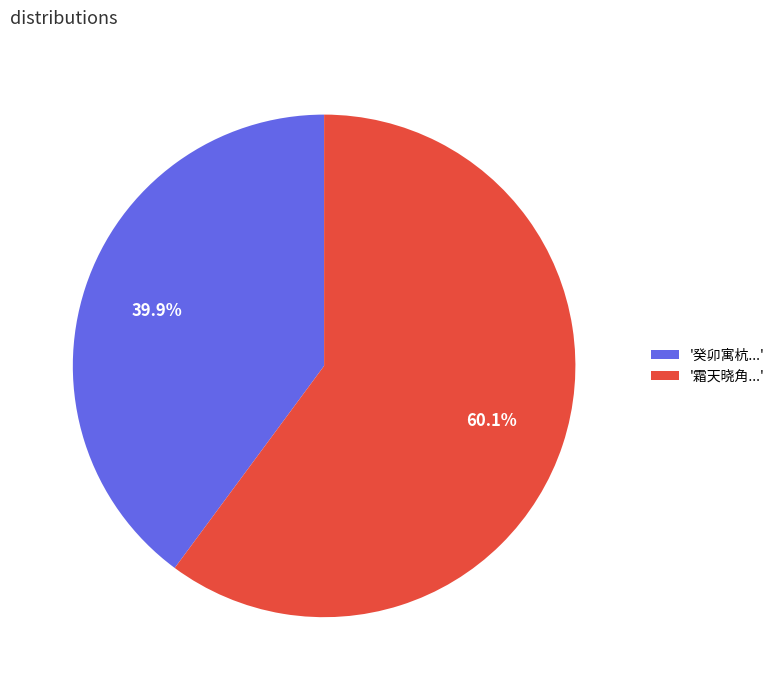

How many segments does this pie chart have?

2